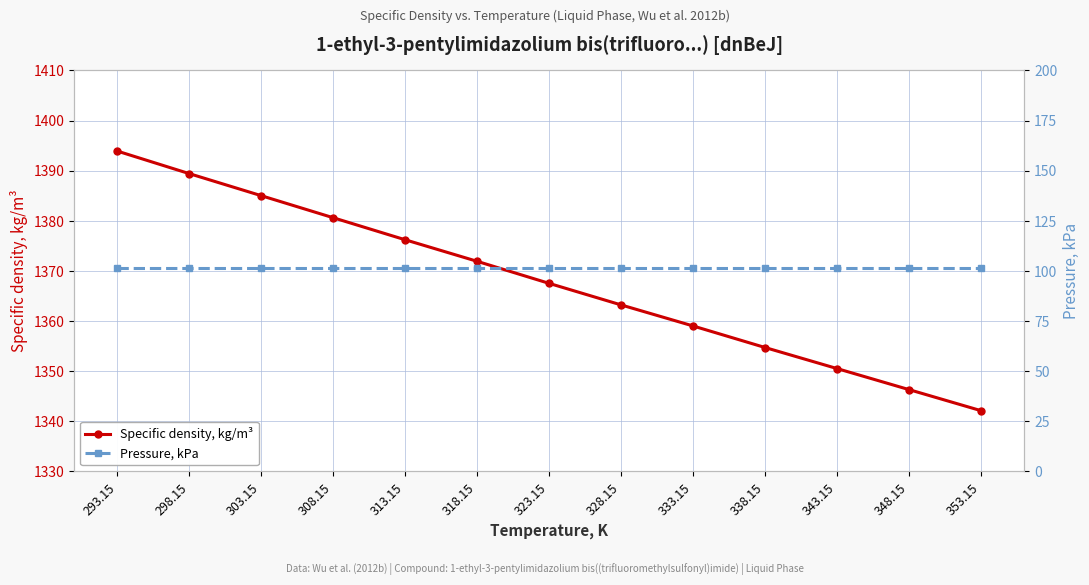

True or false: Pressure, kPa and Specific density, kg/m³ intersect in this chart.

False